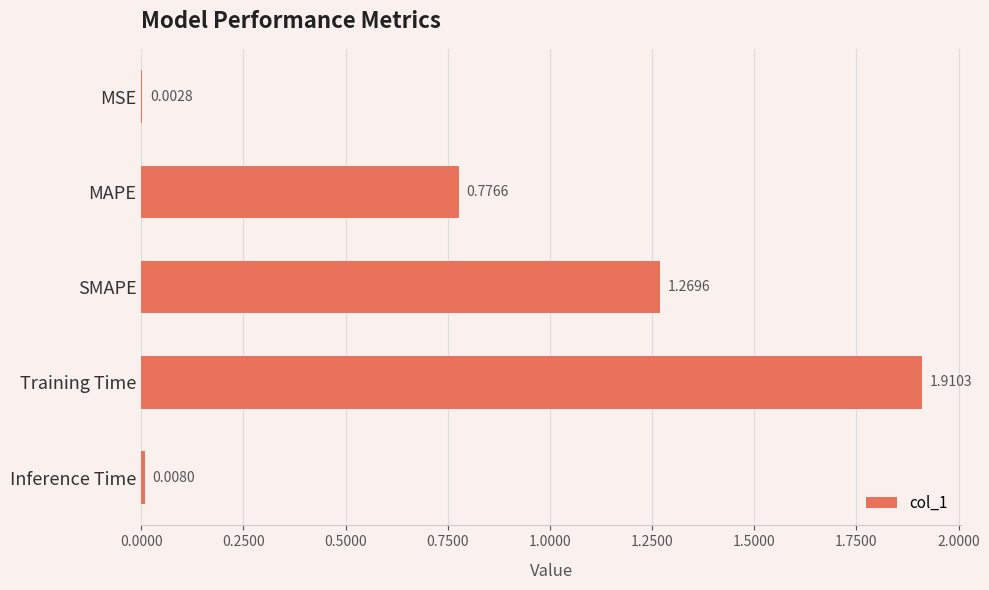

What is the sum of all values?

4.0